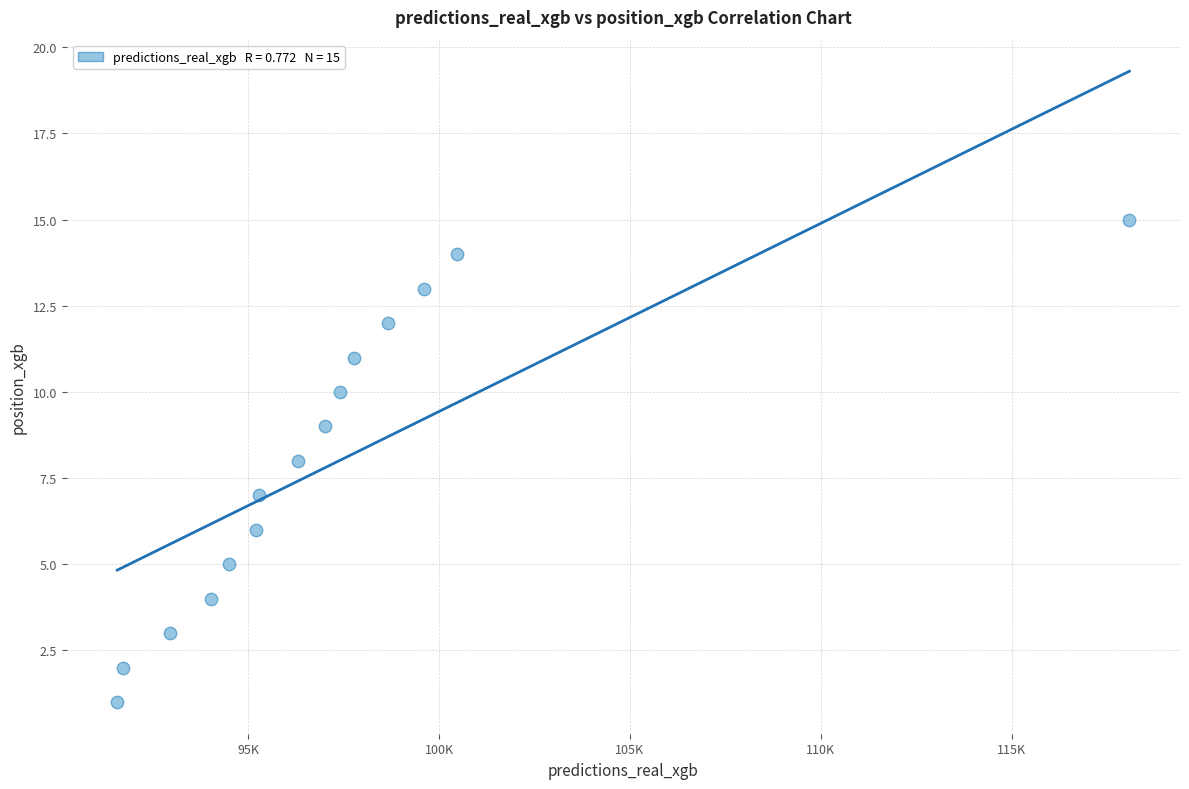

What is the range of Y values (max minus min)?

14